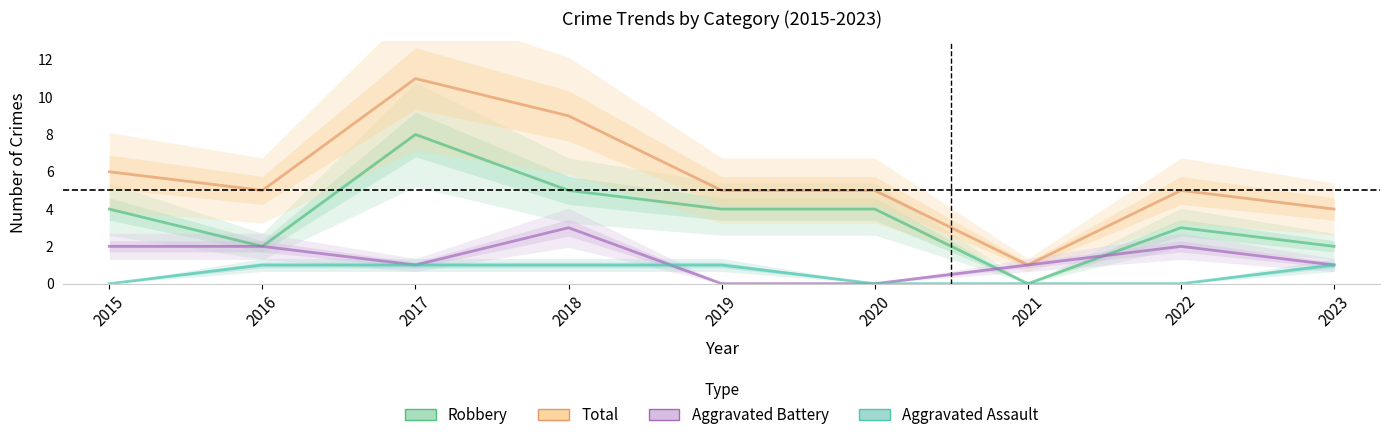

True or false: Aggravated Assault and Total intersect in this chart.

False